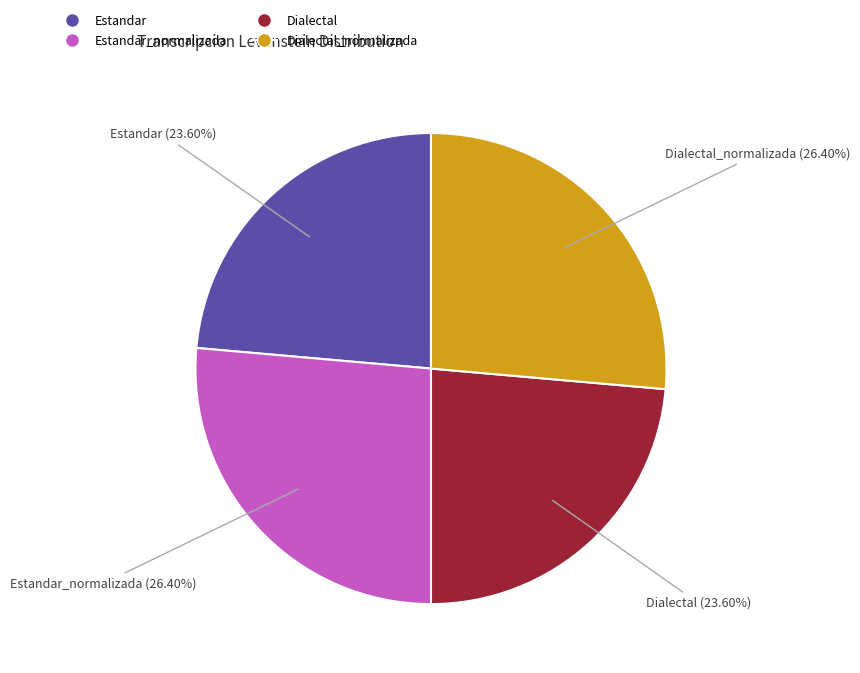

How many slices are in this pie chart?

4